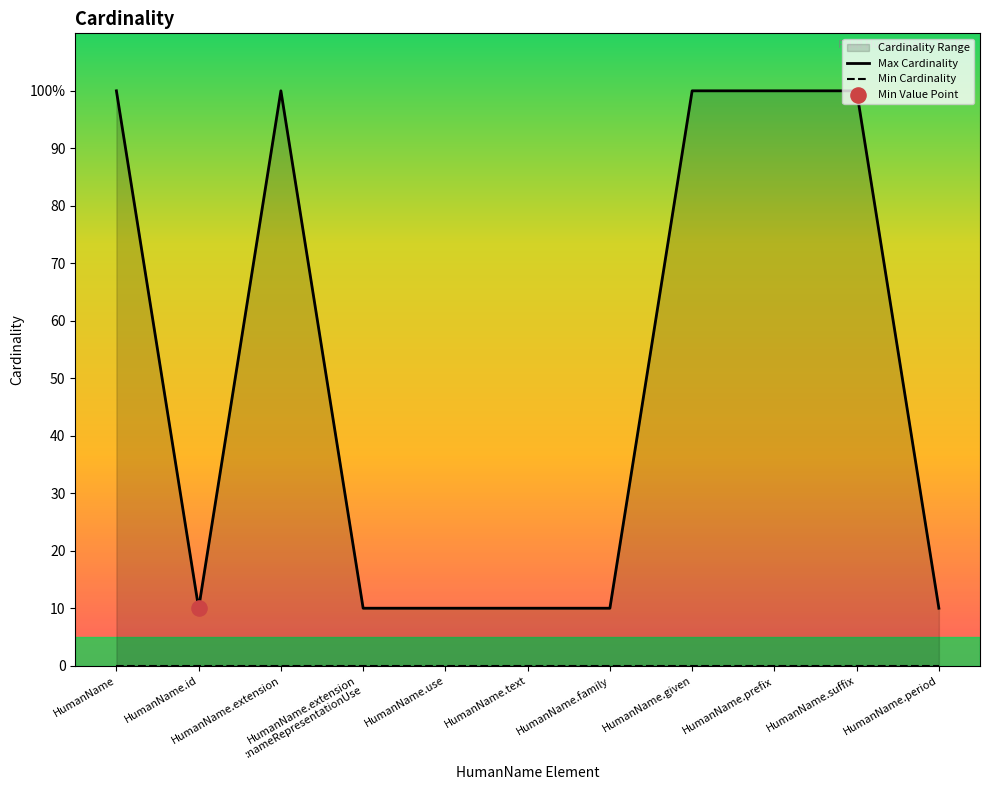

Which series has the largest total across all categories?

Max Cardinality